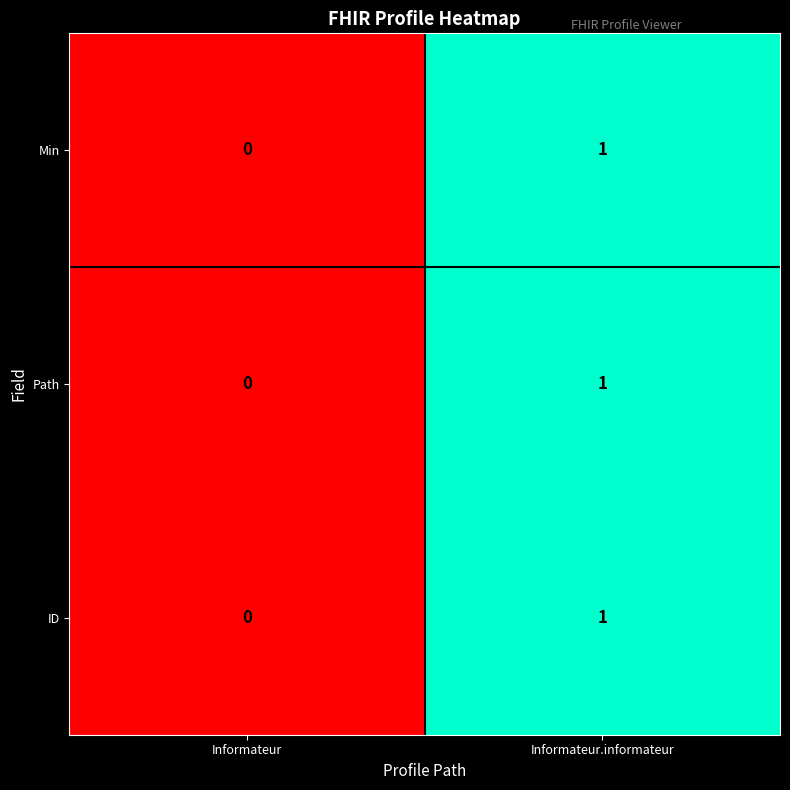

Reading right to left, extract all data points from this chart.

Min: Informateur.informateur=1	Informateur=0
Path: Informateur.informateur=1	Informateur=0
ID: Informateur.informateur=1	Informateur=0